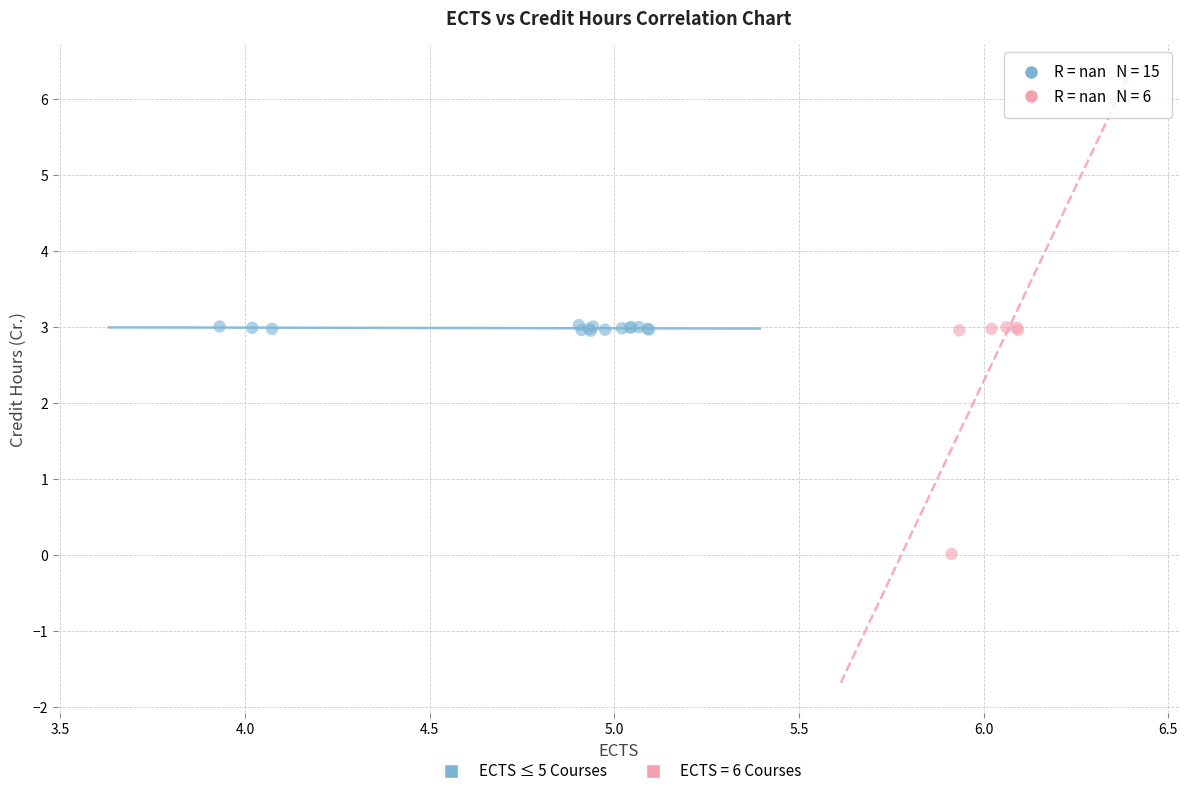

Which series has the largest Y range (max minus min)?

ECTS = 6 Courses